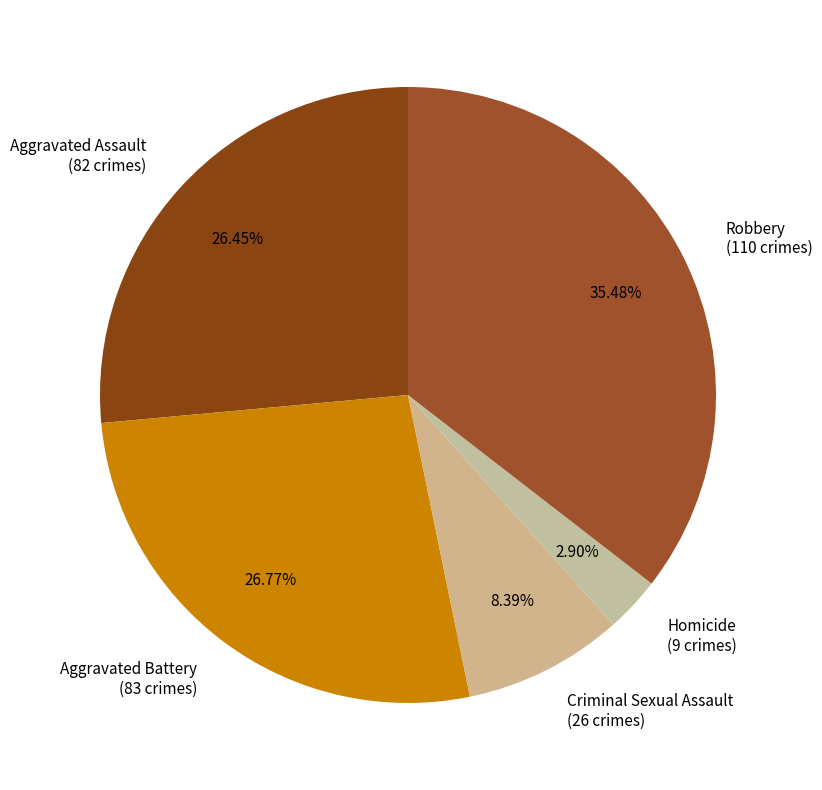

The Criminal Sexual Assault slice represents 8% of the pie. True or false?

True